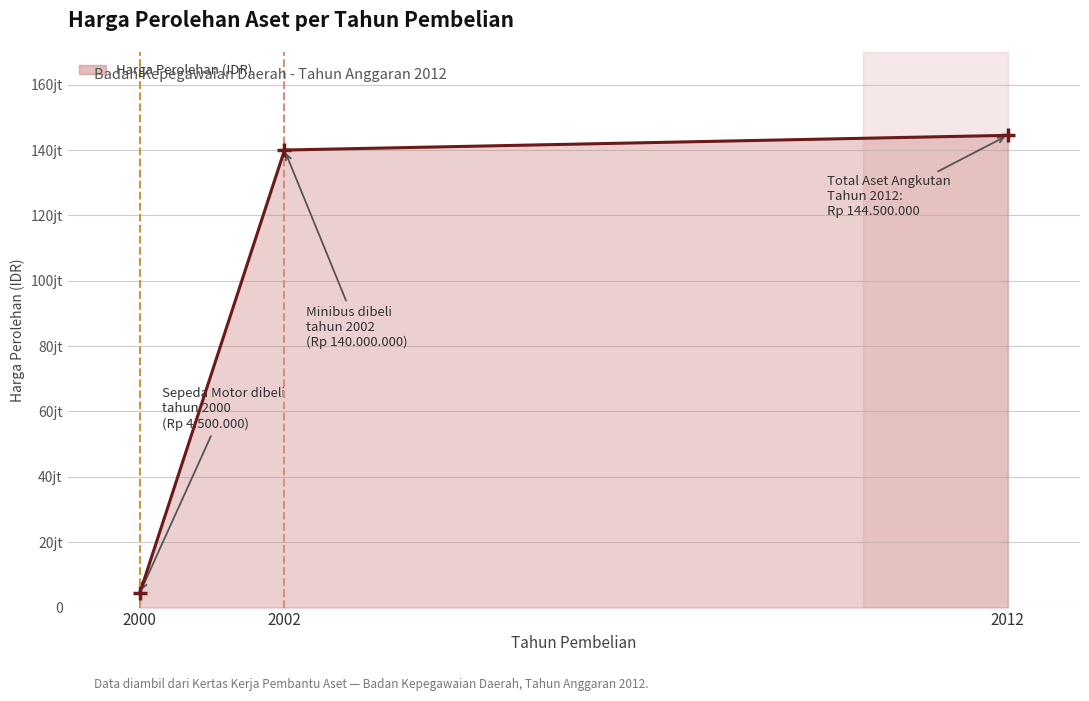

At which label does the data first exceed 140000000?

2012